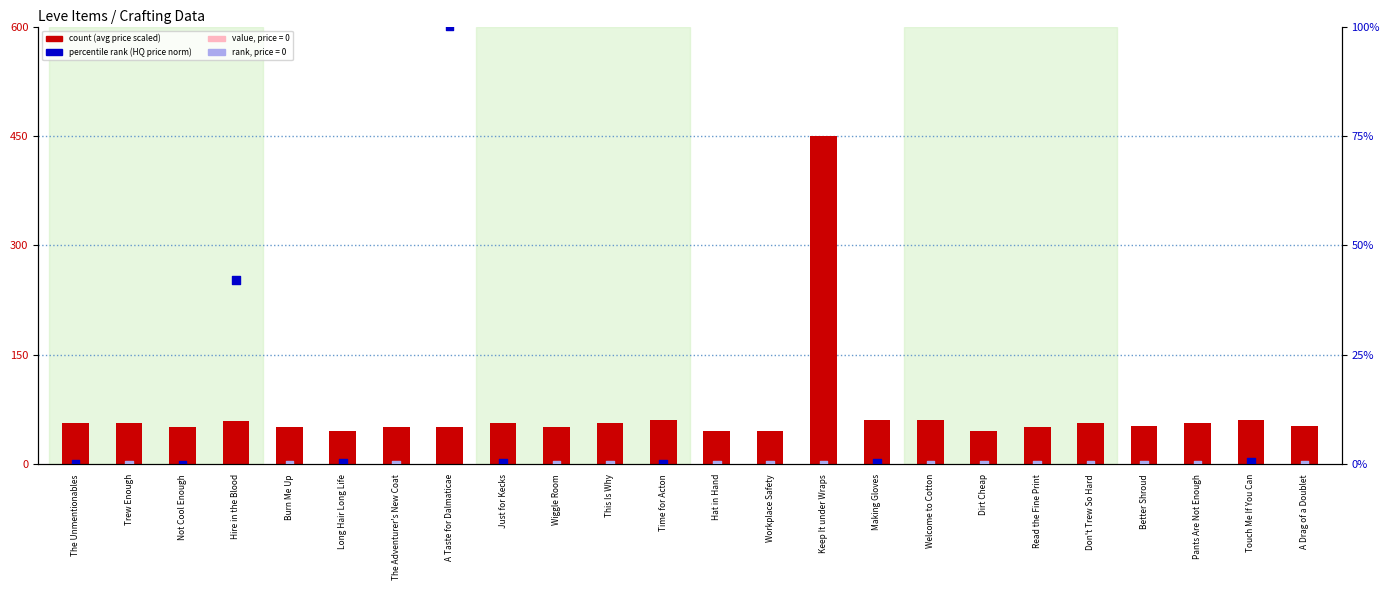

At which category is the sum across all series the highest?

Keep It under Wraps